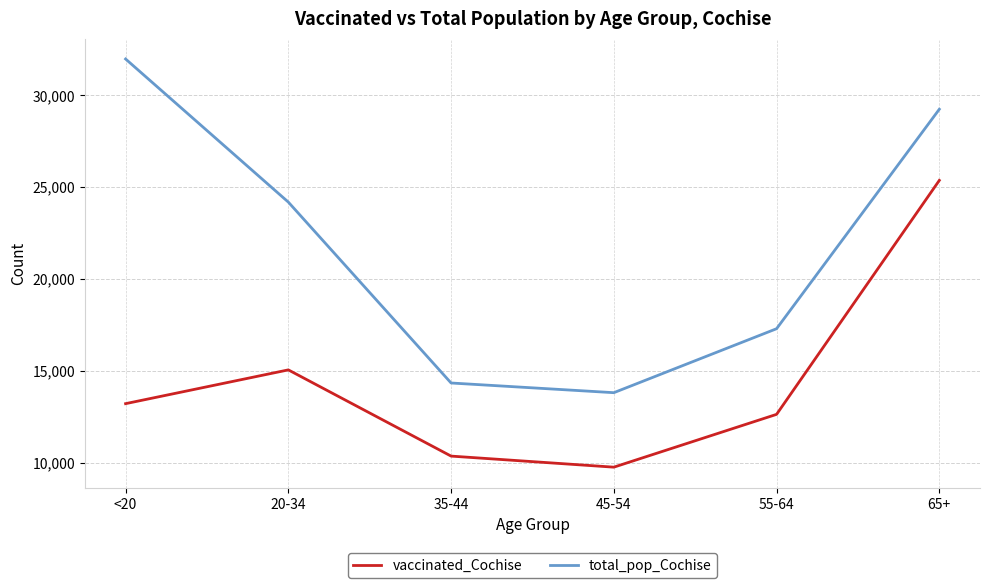

List the labels in order of total_pop_Cochise value, largest first.

<20, 65+, 20-34, 55-64, 35-44, 45-54